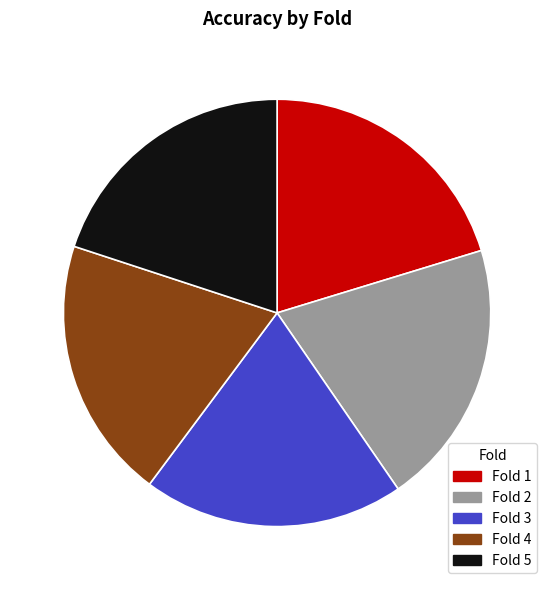

Is the sum of Fold 2 and Fold 3 greater than half?

No